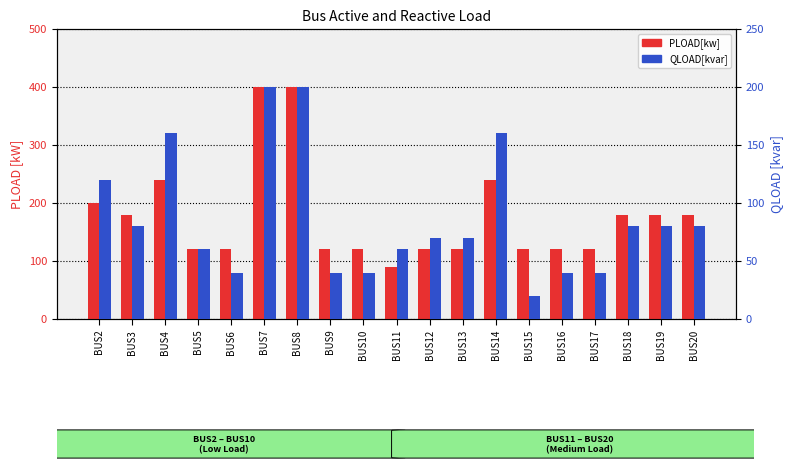

What is the value of the QLOAD[kvar] bar at the 13th from the left?

160